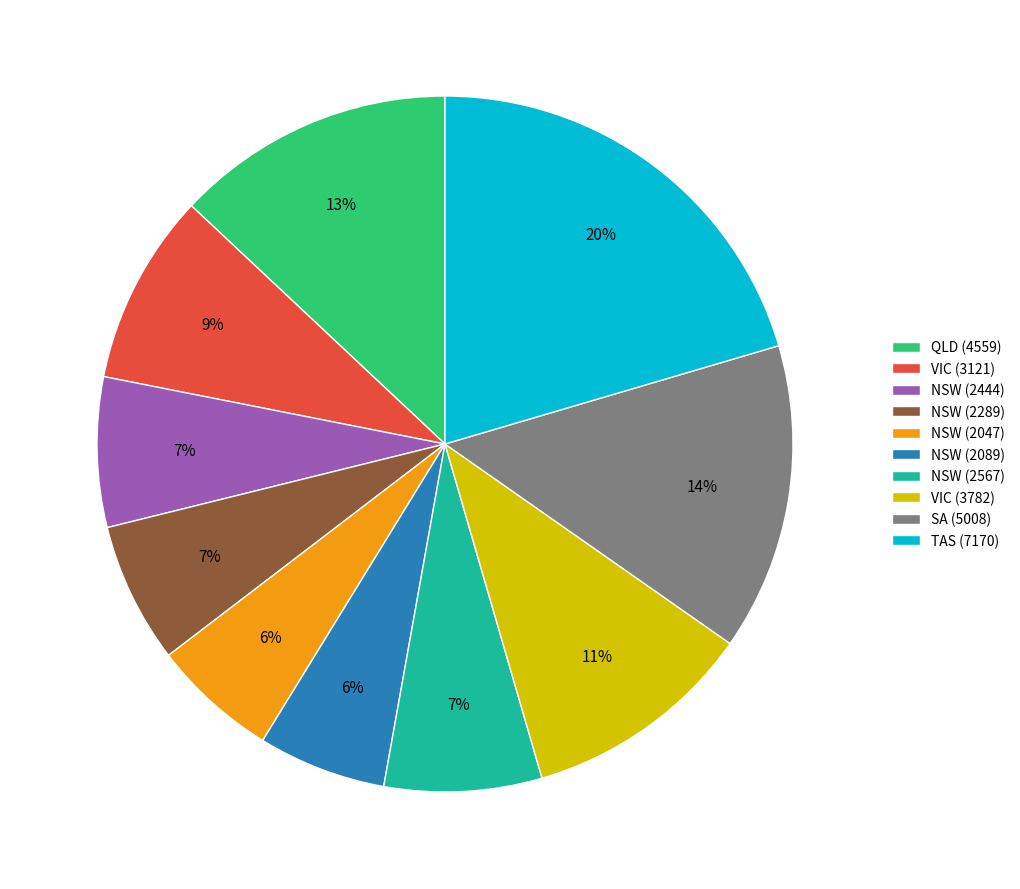

Do NSW (2444) and NSW (2089) together represent more than half of the pie?

No